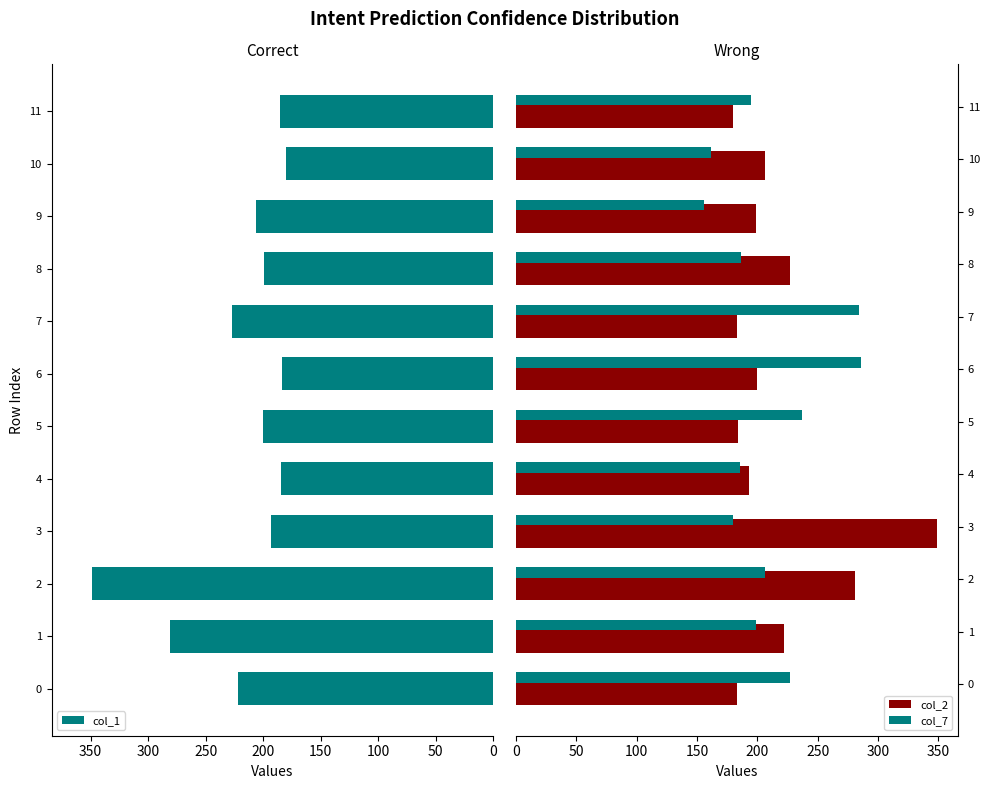

What is the difference between the maximum and second lowest values in the col_2 series?

166.0